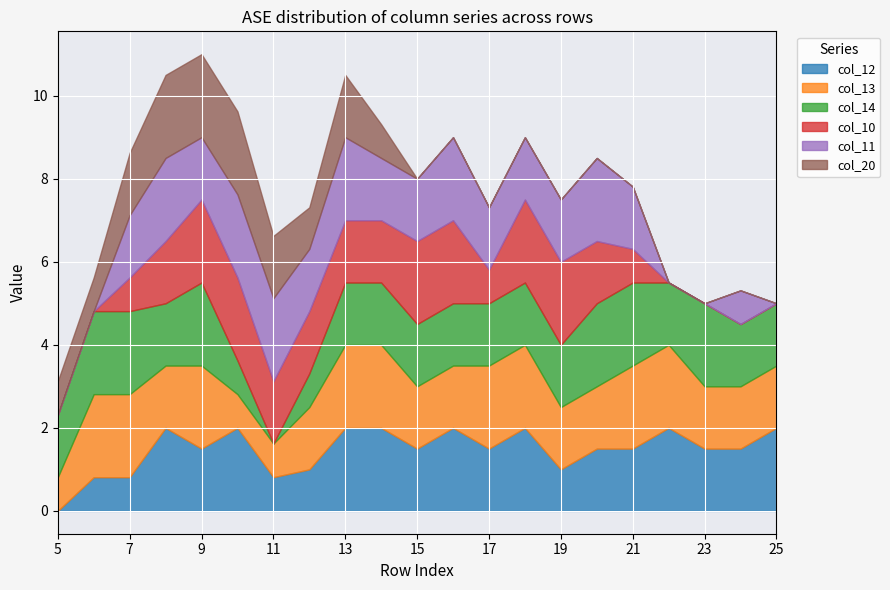

Which series has the largest total across all categories?

col_13